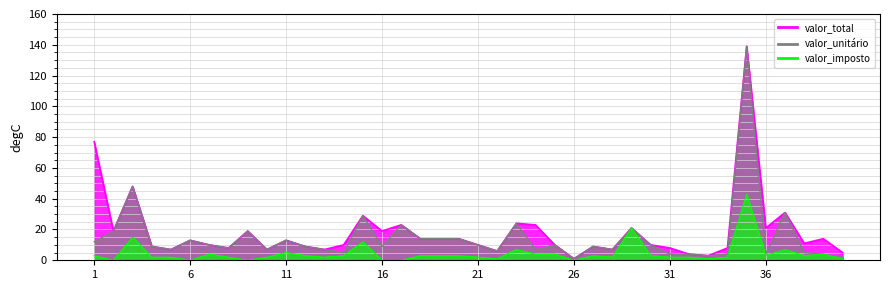

What is the spread (max minus min) of values at 30?

6